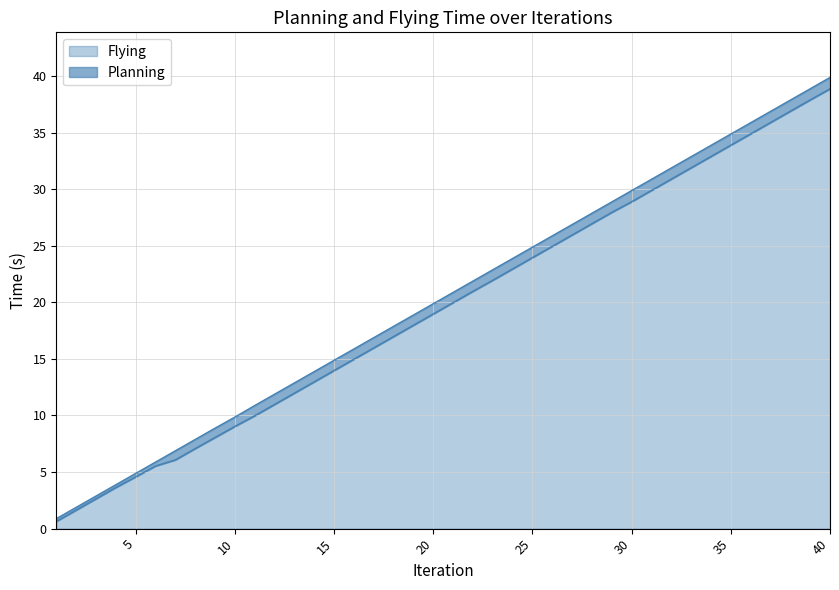

How many lines are shown in the chart?

2